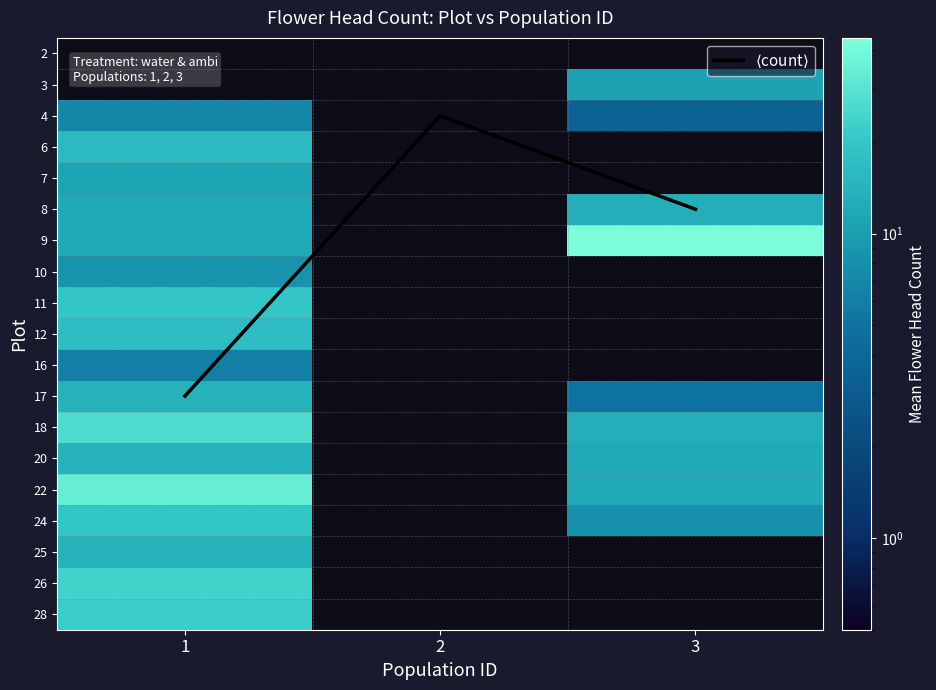

Which label corresponds to the largest value in the chart?

3